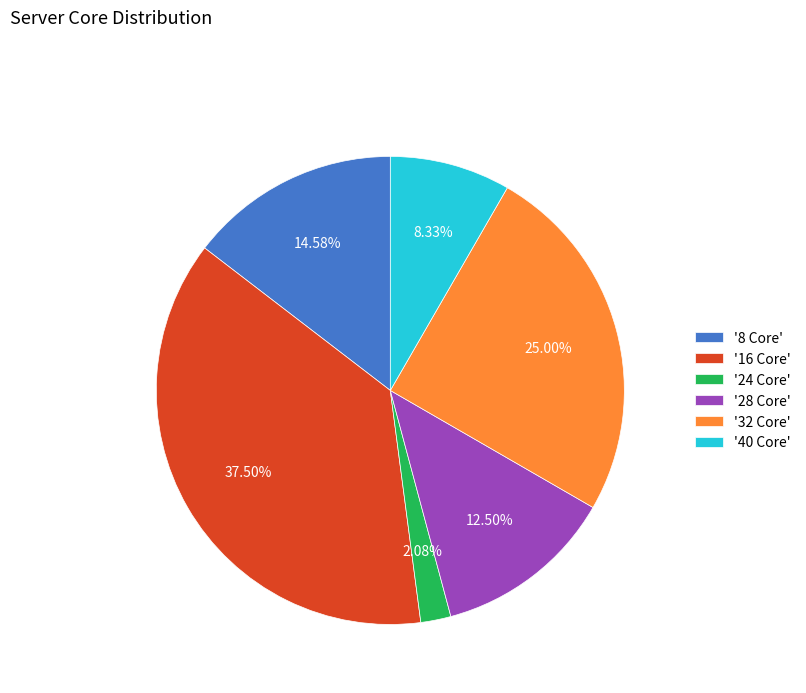

Is there any slice that represents more than half of the pie?

No